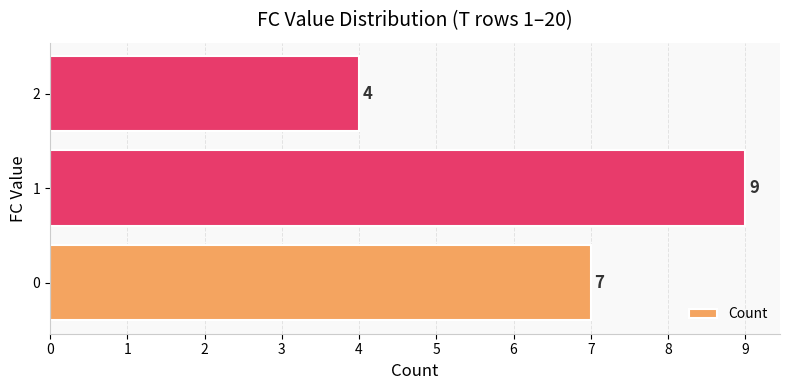

Which label corresponds to the smallest value in the chart?

2